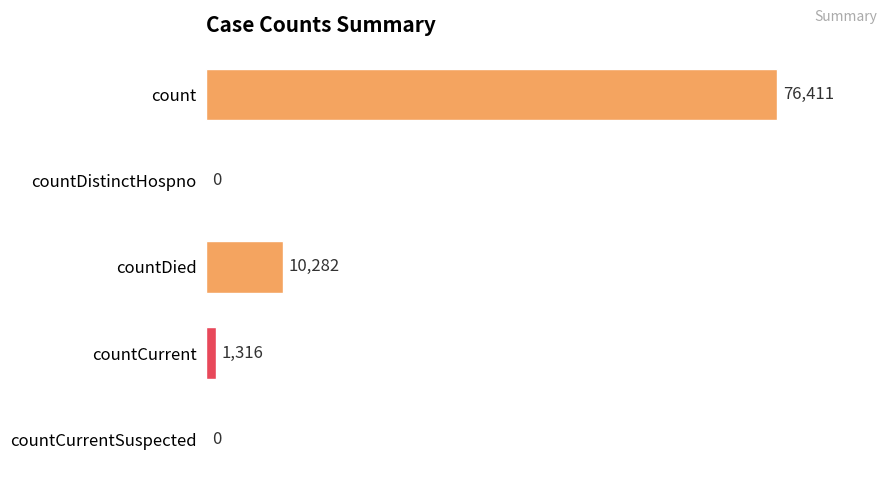

Are the bars horizontal?

Yes